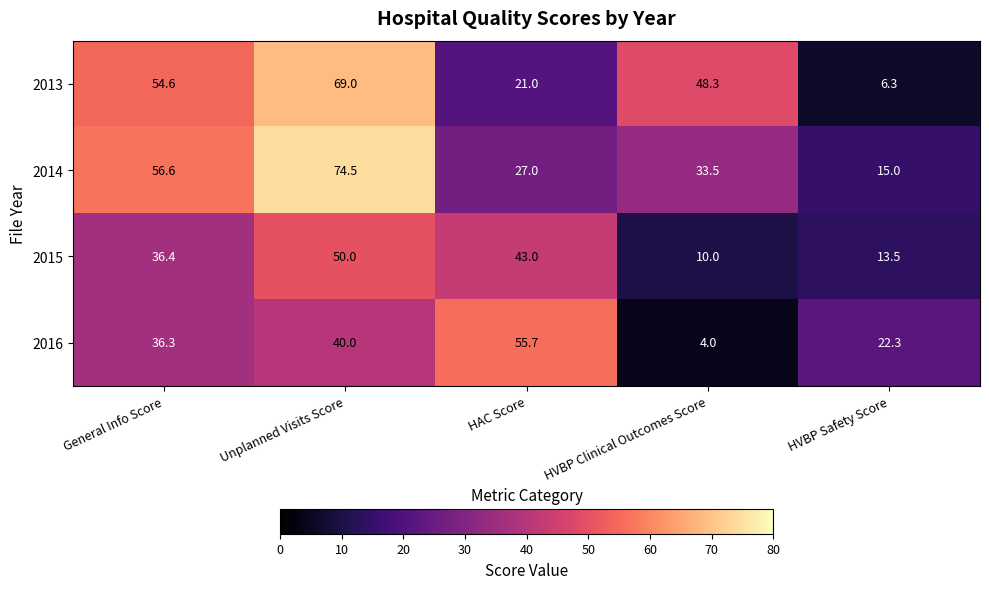

The value of 2015 at HAC Score is 43.0. True or false?

True